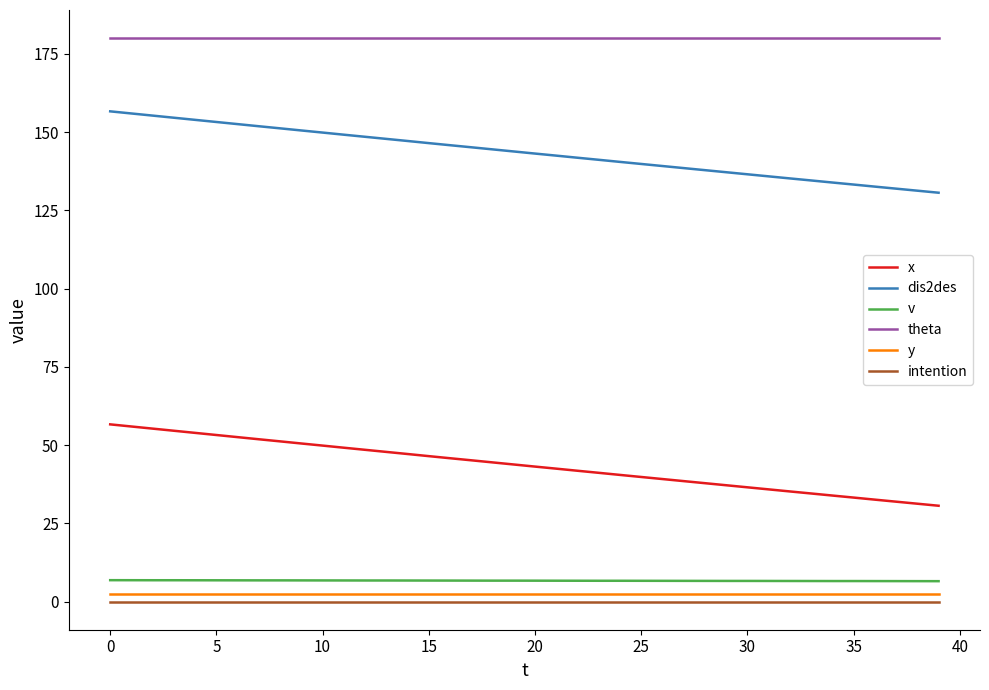

True or false: x and intention cross at least once.

False